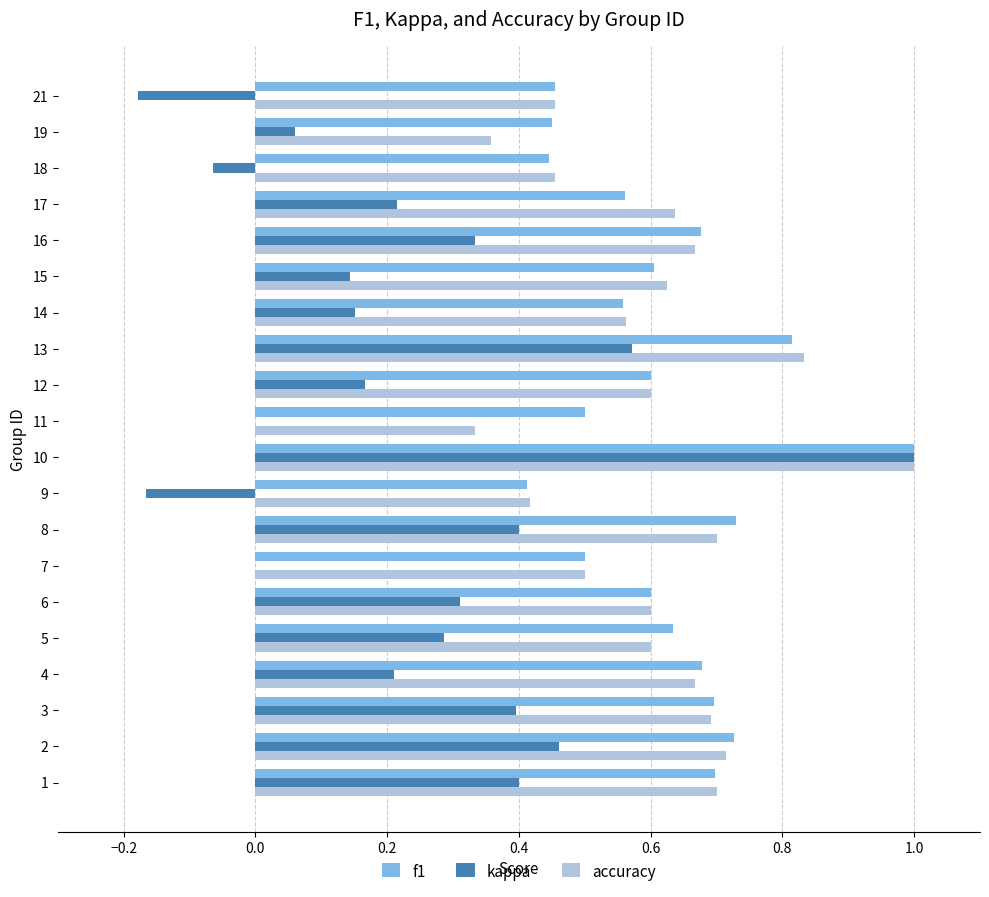

How many distinct data groups are displayed?

3